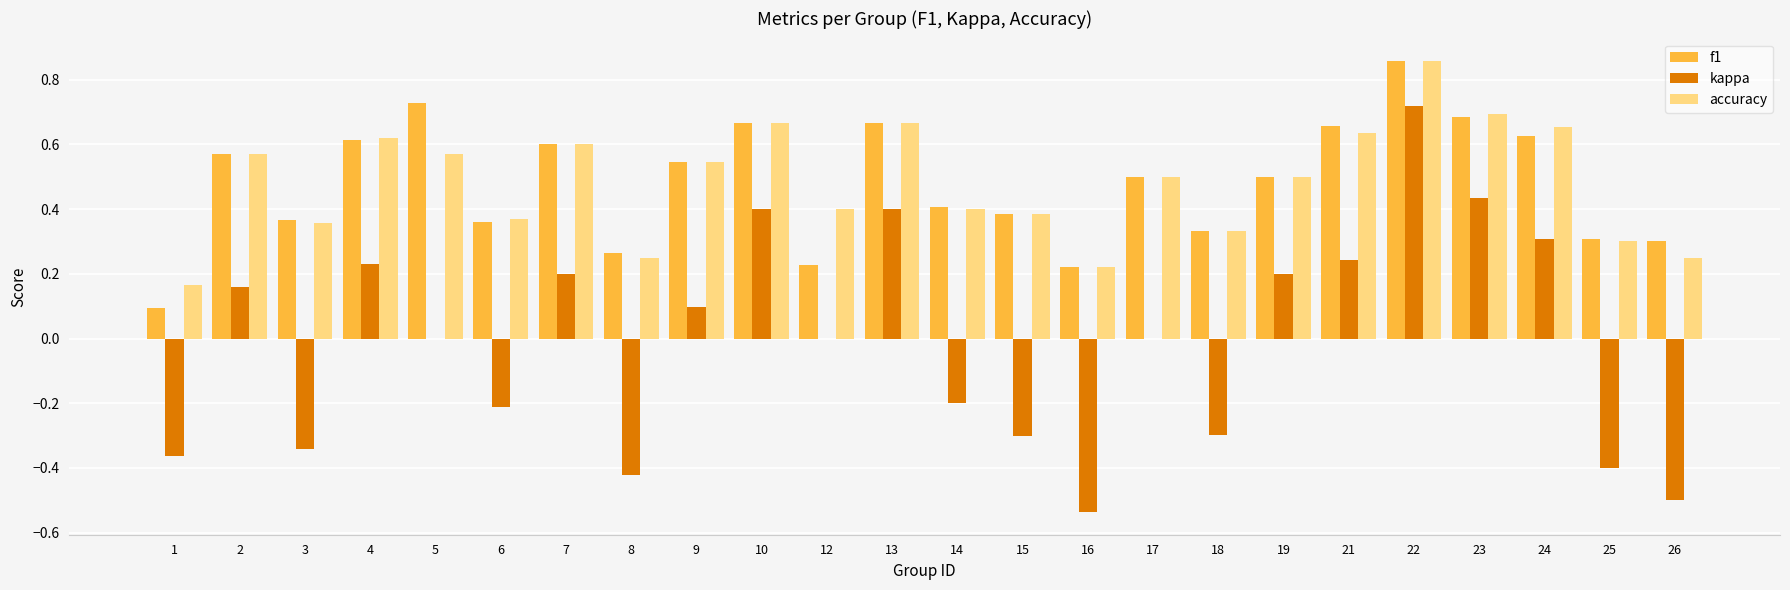

Is the value of kappa at 8 greater than the value of f1 at 6?

No